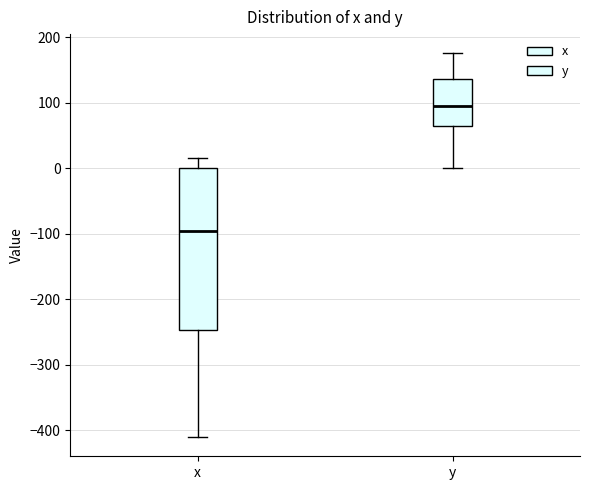

Which box's median line is the lowest?

x